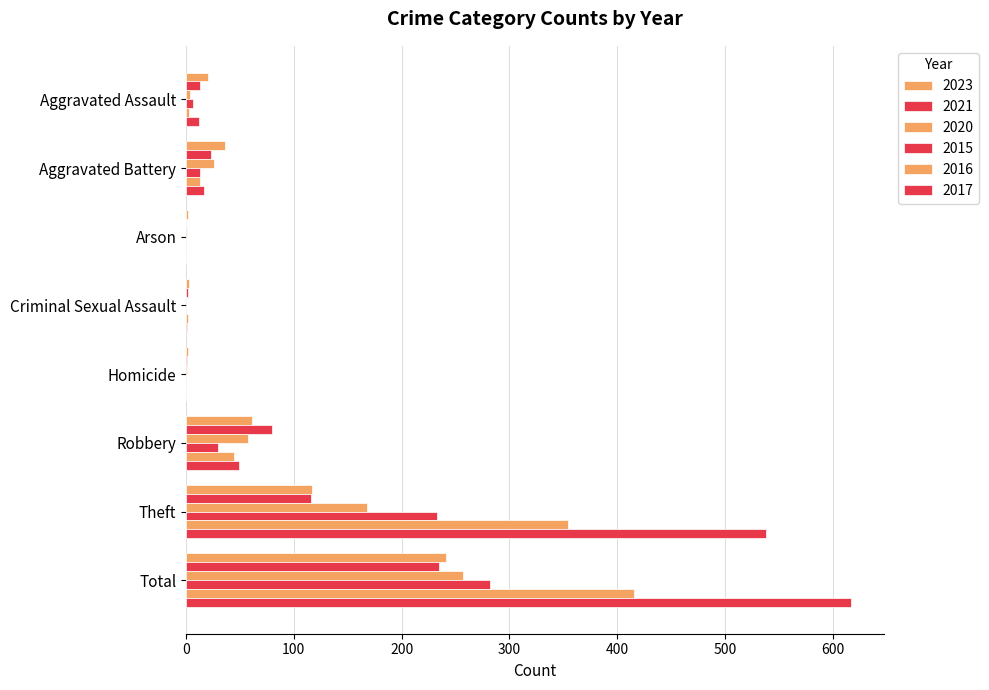

At which category is the sum across all series the highest?

Total